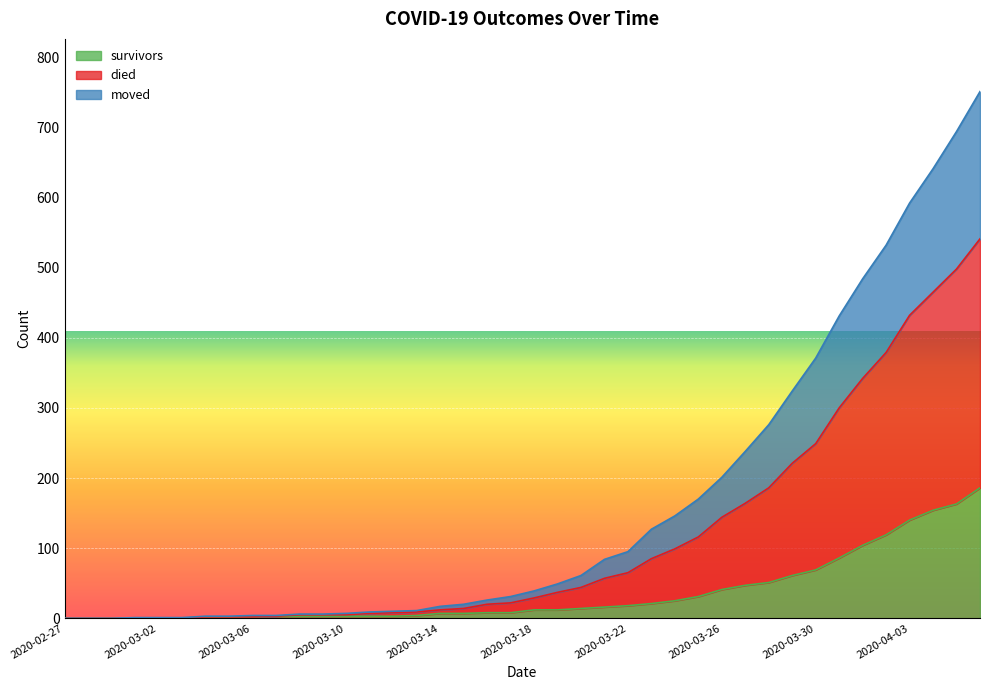

What is the highest value of the survivors series?

186